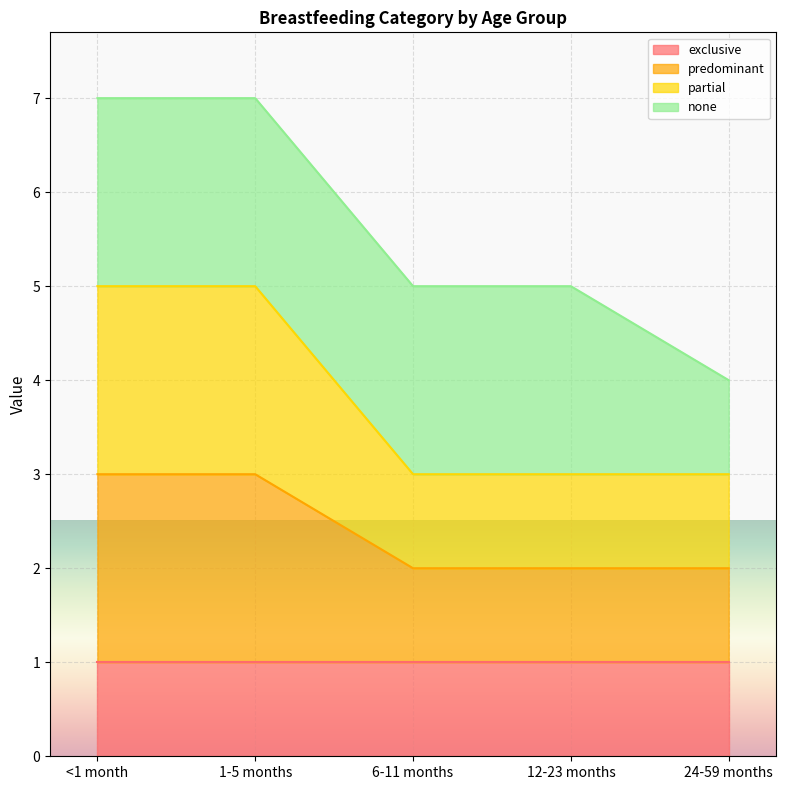

Does the chart display data point markers on the line(s)?

No